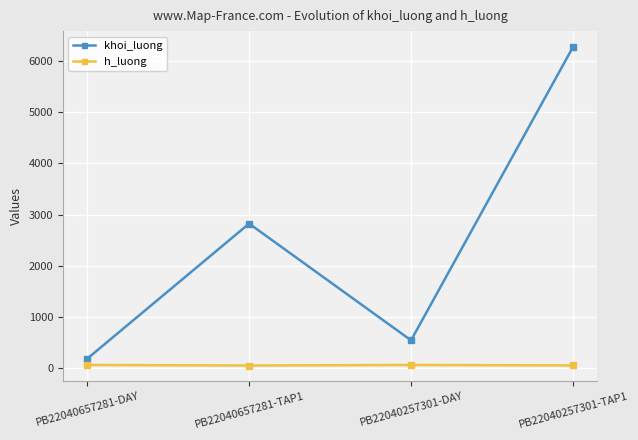

Count the number of categories in the chart.

4